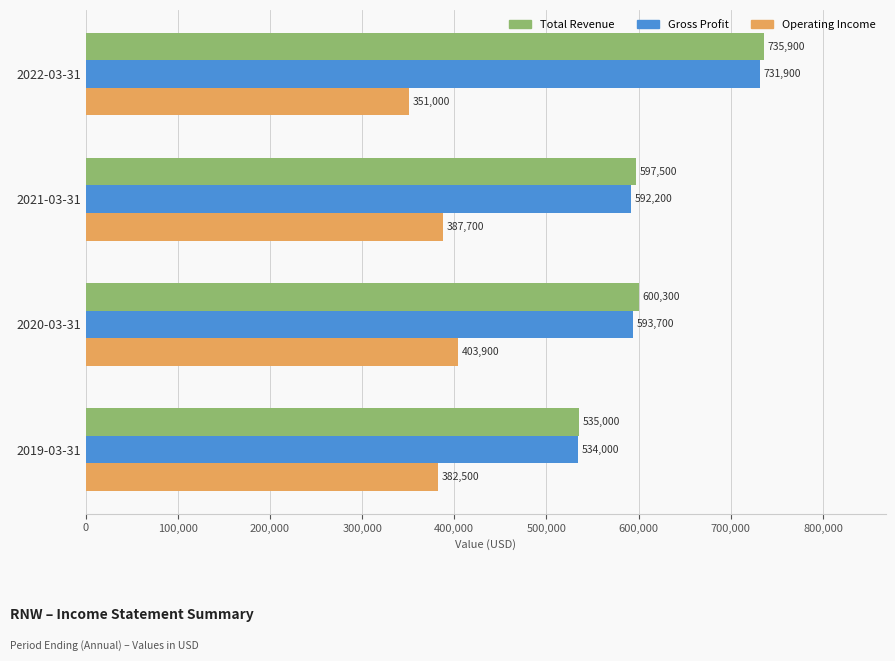

List the series in order of their peak value, highest first.

Total Revenue, Gross Profit, Operating Income